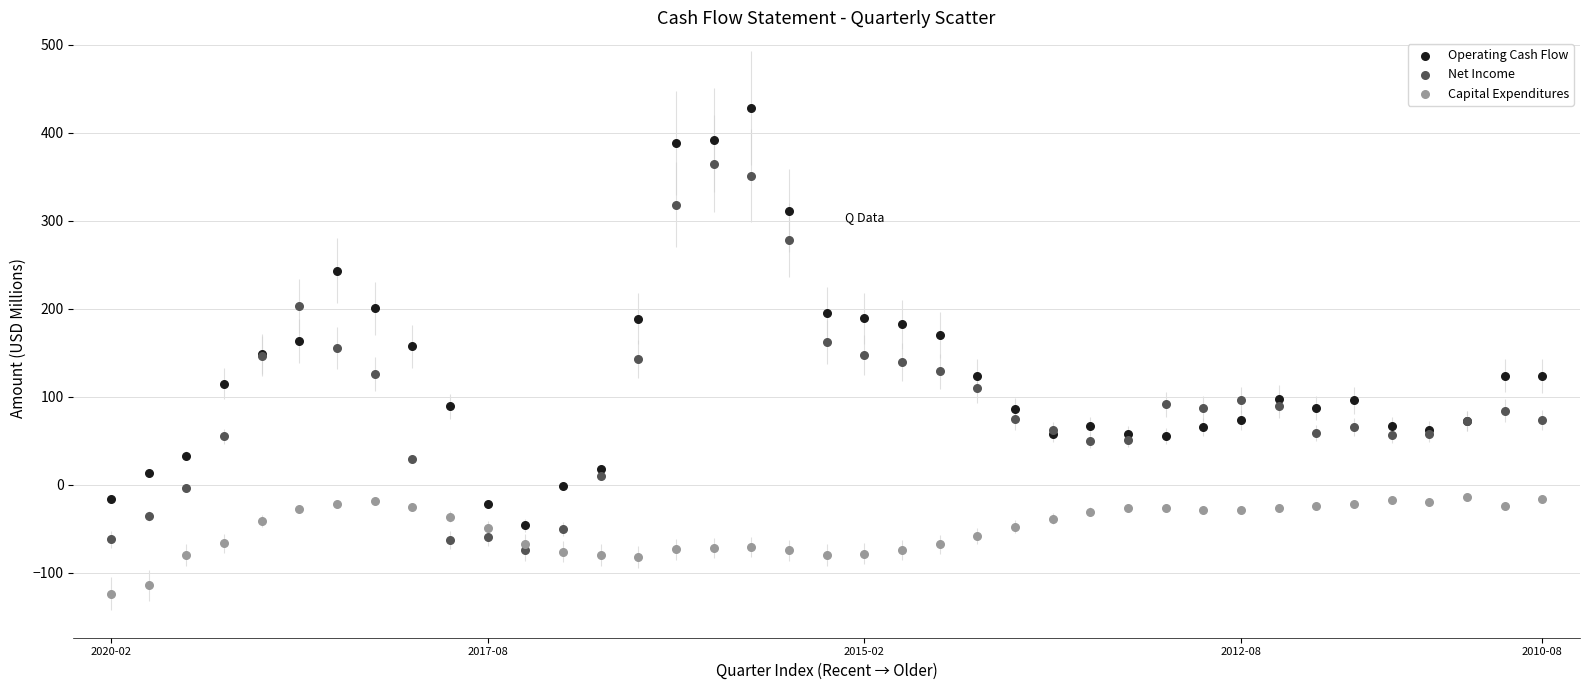

Which series reaches the maximum Y coordinate?

Operating Cash Flow